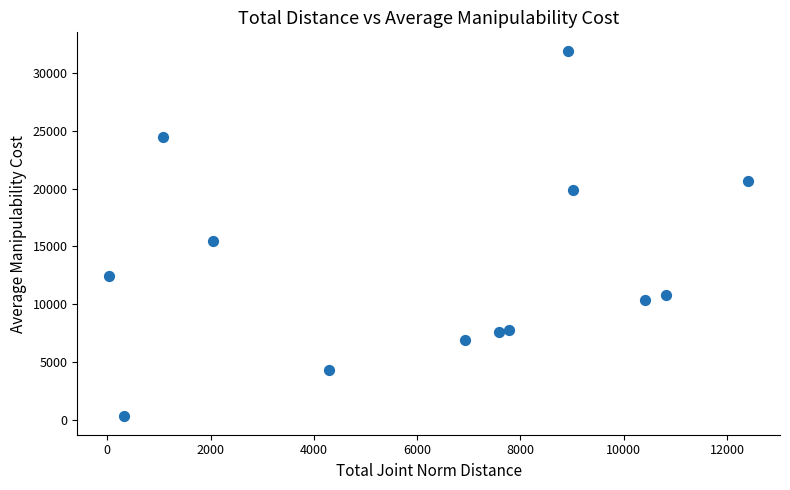

What is the range of Y values (max minus min)?

31574